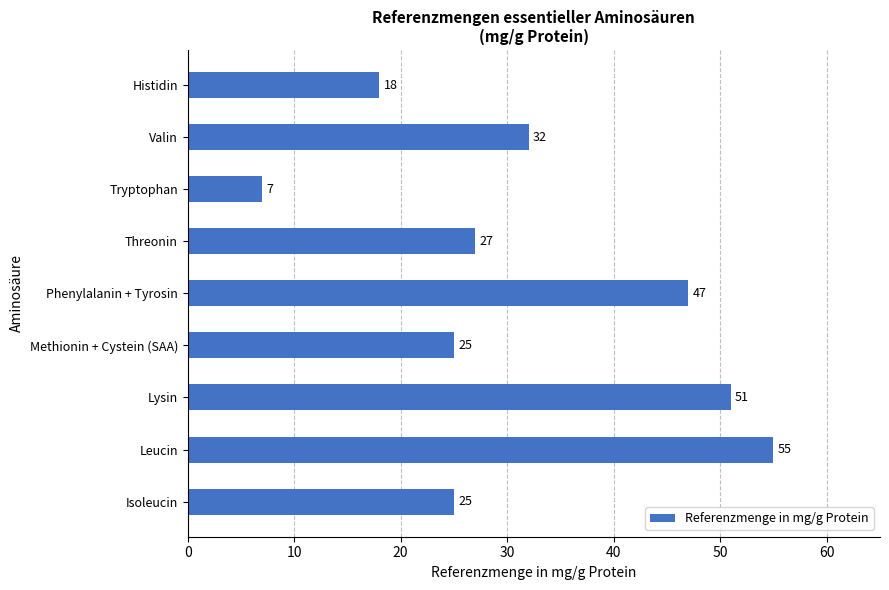

Which label corresponds to the smallest value in the chart?

Tryptophan